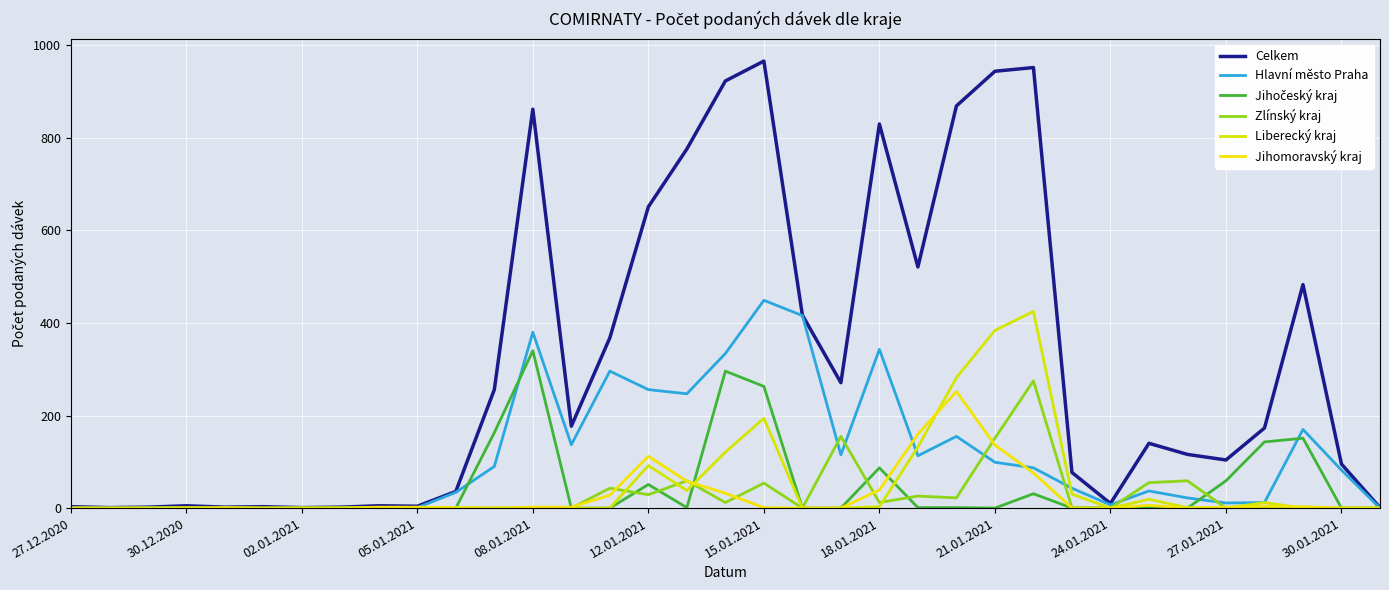

What is the label of the 23rd point from the left?

22